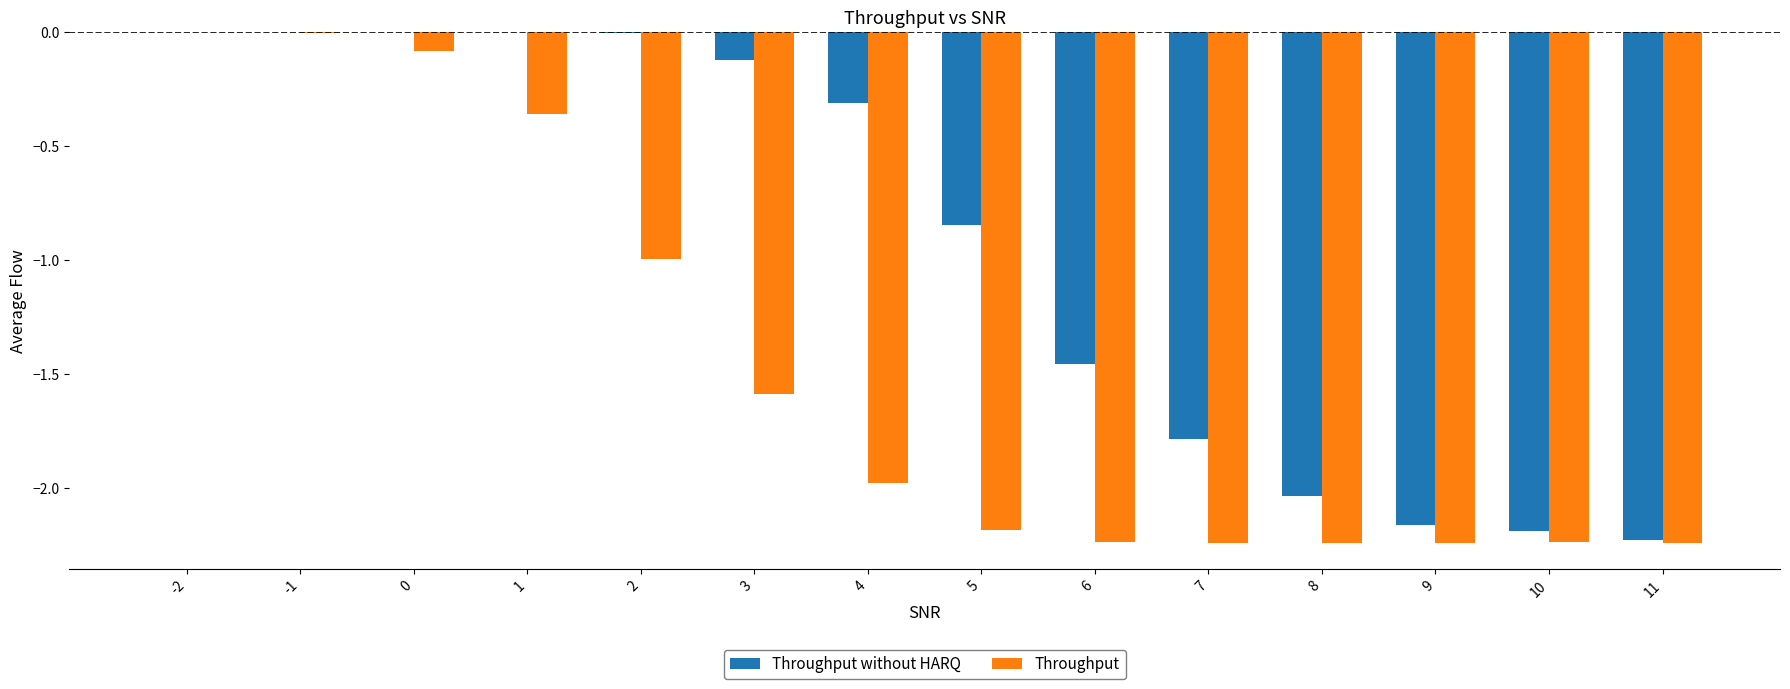

Between 3 and 6, which series saw the biggest shift?

Throughput without HARQ